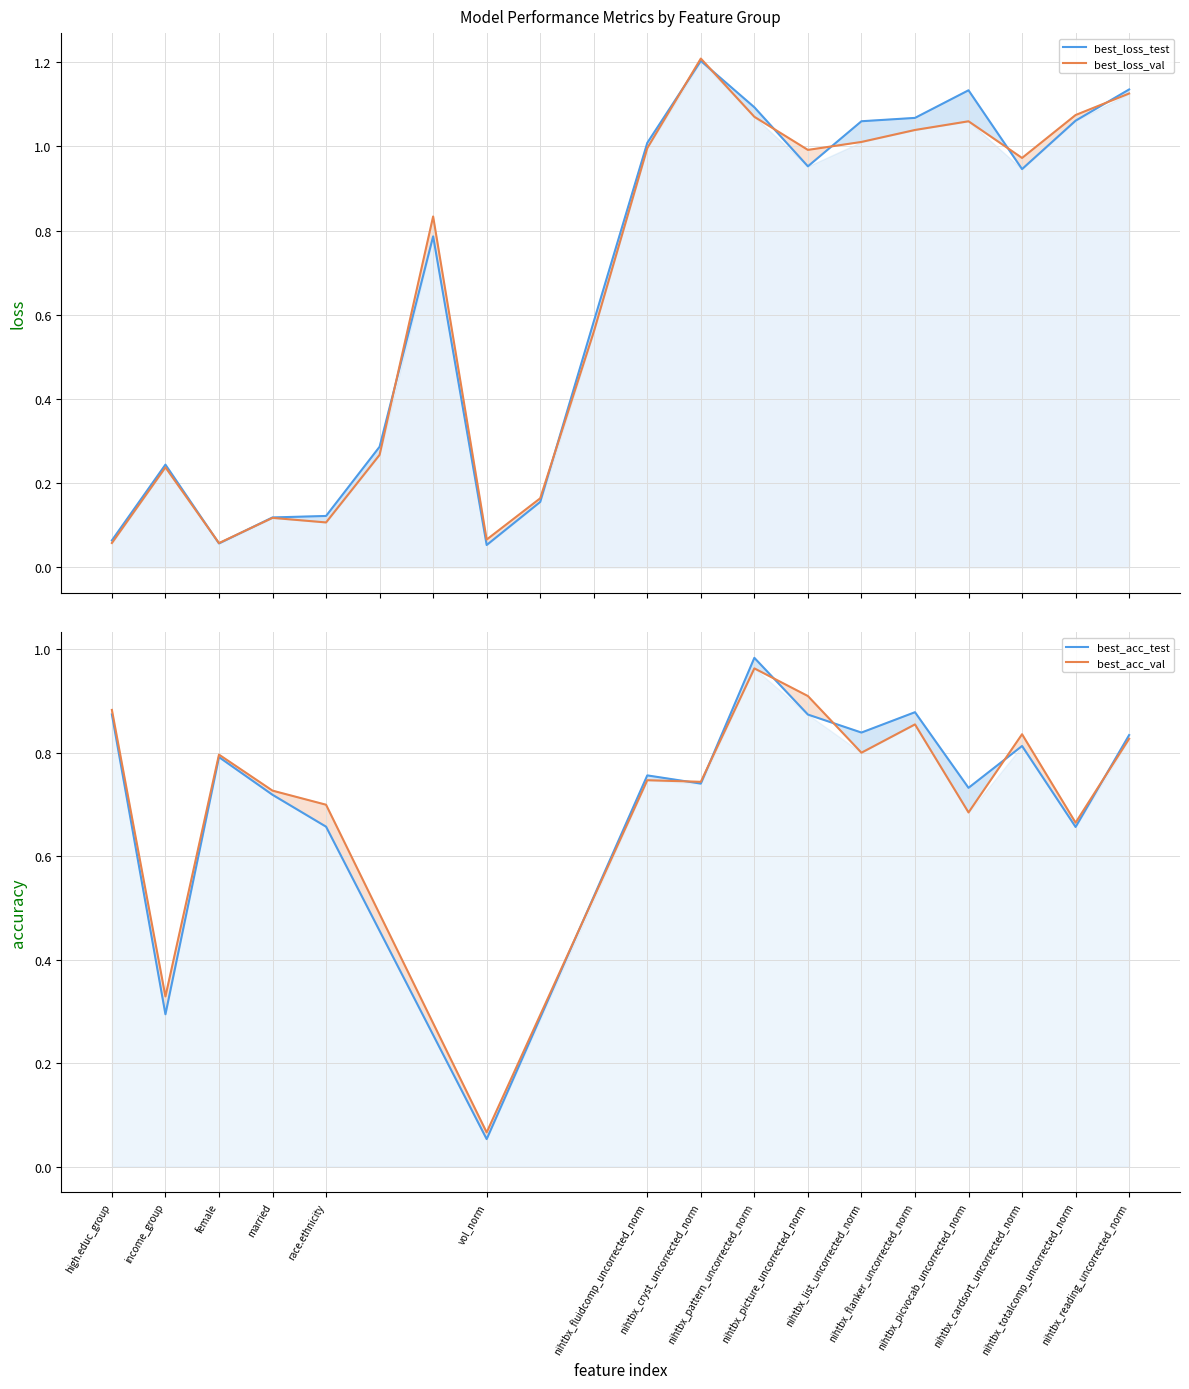

The best_loss_test series shows 1.5 at nihtbx_pattern_uncorrected_norm. True or false?

False